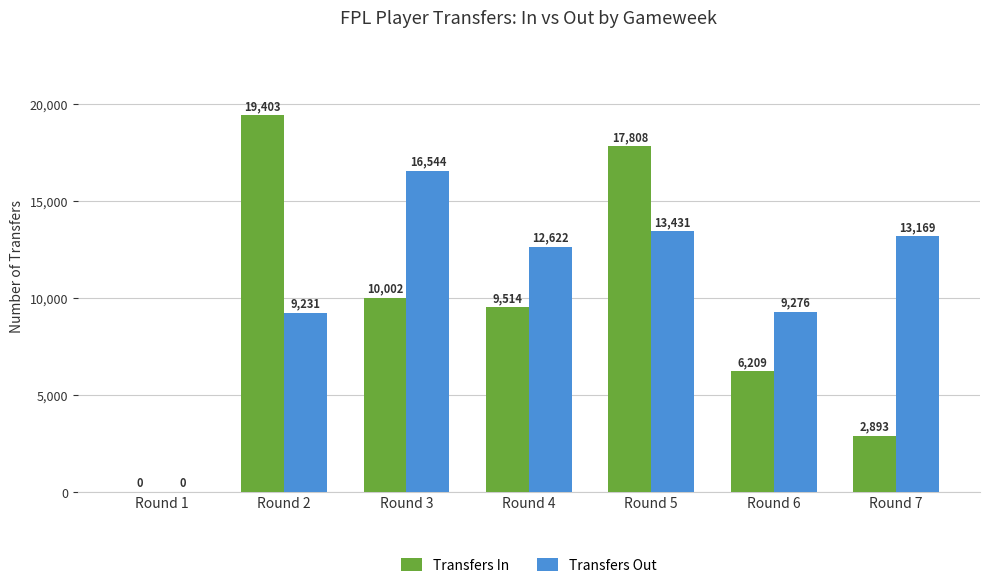

Which series changed the most between Round 3 and Round 4?

Transfers Out